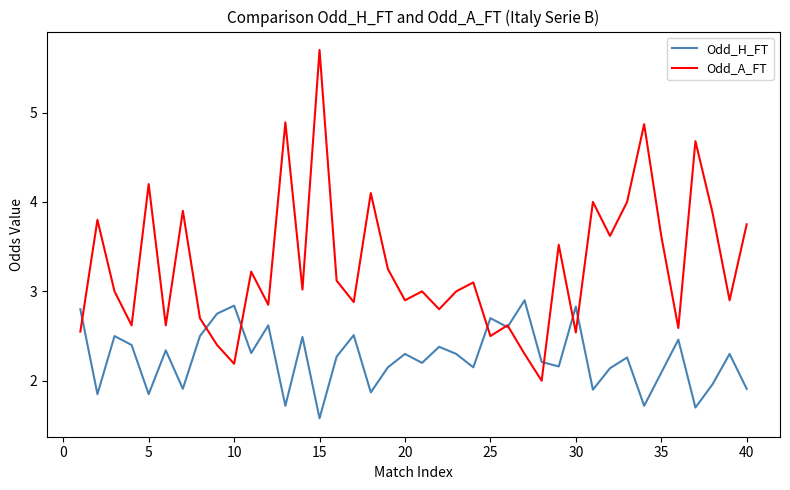

What are all the series names shown in the legend?

Odd_H_FT, Odd_A_FT